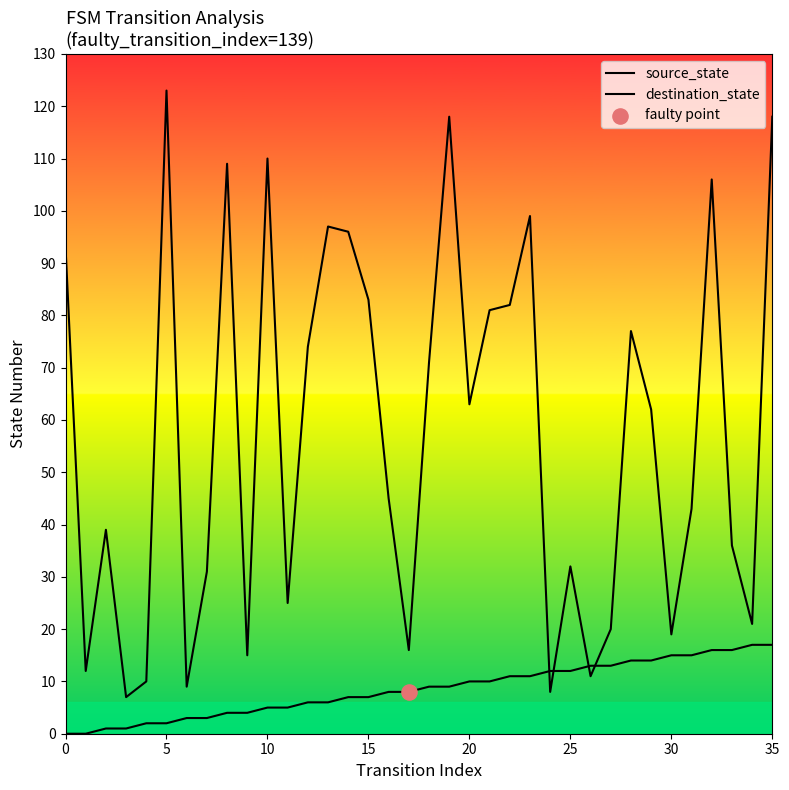

At how many categories does at least one series exceed 16?

28